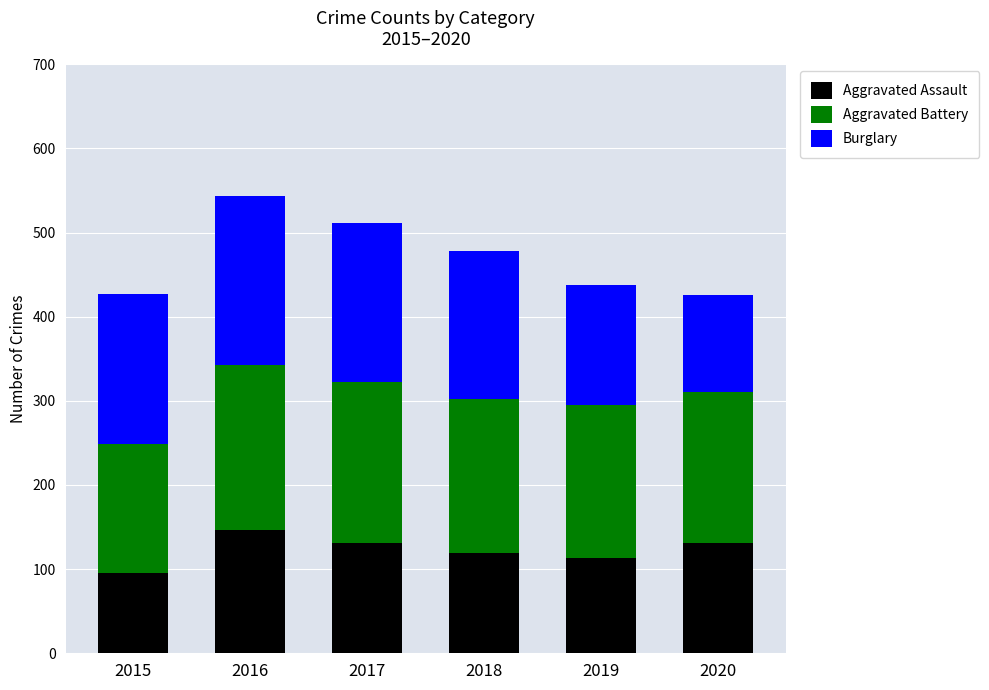

Which category has the lowest value in the Aggravated Assault series?

2015